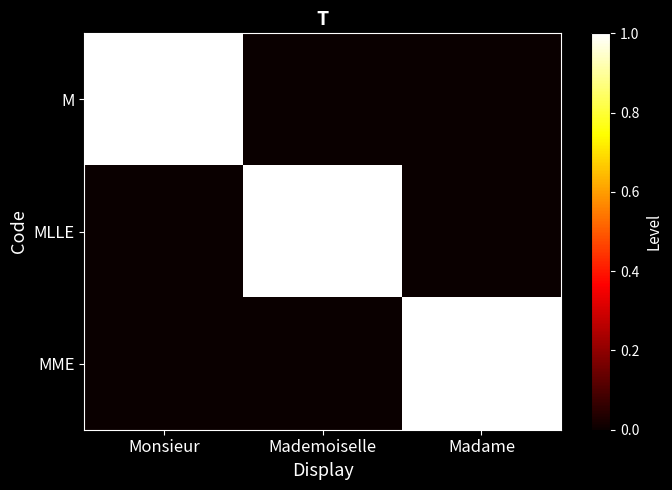

Which label corresponds to the largest value in the chart?

Monsieur